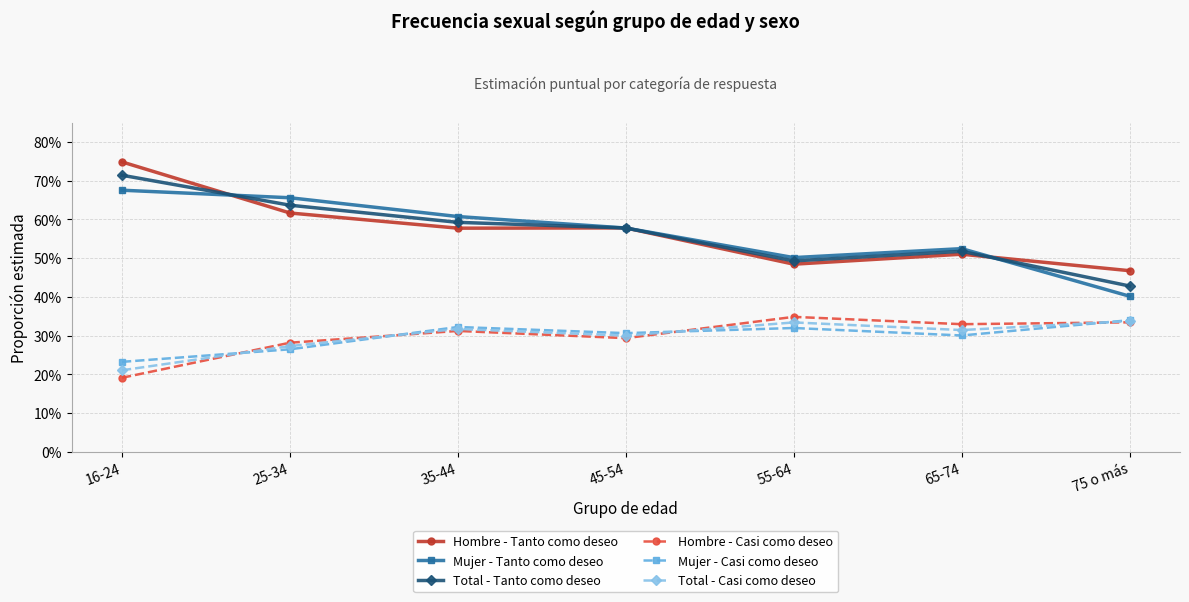

Does the chart have visible grid lines?

Yes